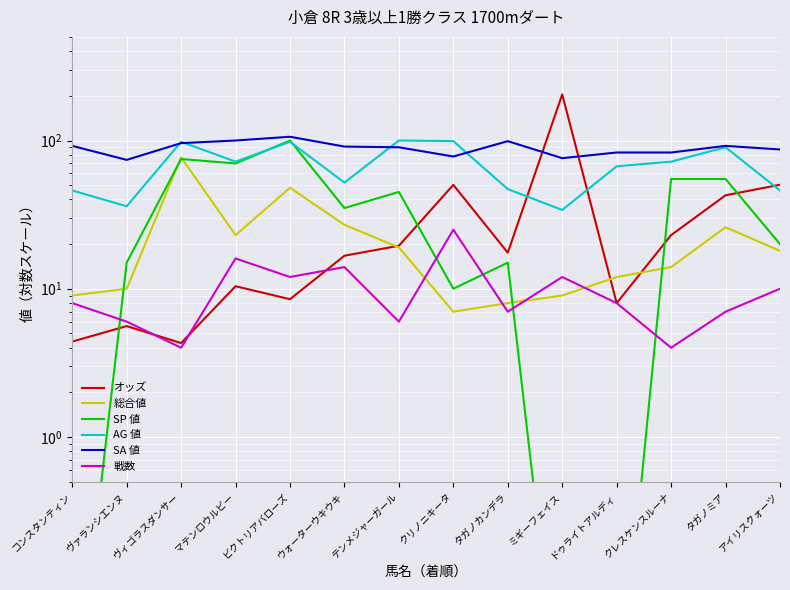

Reading left to right, what are all the values shown in this chart?

オッズ: 4.4	5.6	4.3	10.4	8.5	16.7	19.5	50.2	17.5	204.6	8.0	23.0	42.7	50.3
総合値: 9.0	10.0	77.0	23.0	48.0	27.0	19.0	7.0	8.0	9.0	12.0	14.0	26.0	18.0
SP 値: 0.0	15.0	75.0	70.0	100.0	35.0	45.0	10.0	15.0	0.0	0.0	55.0	55.0	20.0
AG 値: 46.0	36.0	98.0	72.0	98.0	52.0	100.0	99.0	47.0	34.0	67.0	72.0	90.0	46.0
SA 値: 92.0	74.0	96.0	100.0	106.0	91.0	90.0	78.0	99.0	76.0	83.0	83.0	92.0	87.0
戦数: 8.0	6.0	4.0	16.0	12.0	14.0	6.0	25.0	7.0	12.0	8.0	4.0	7.0	10.0